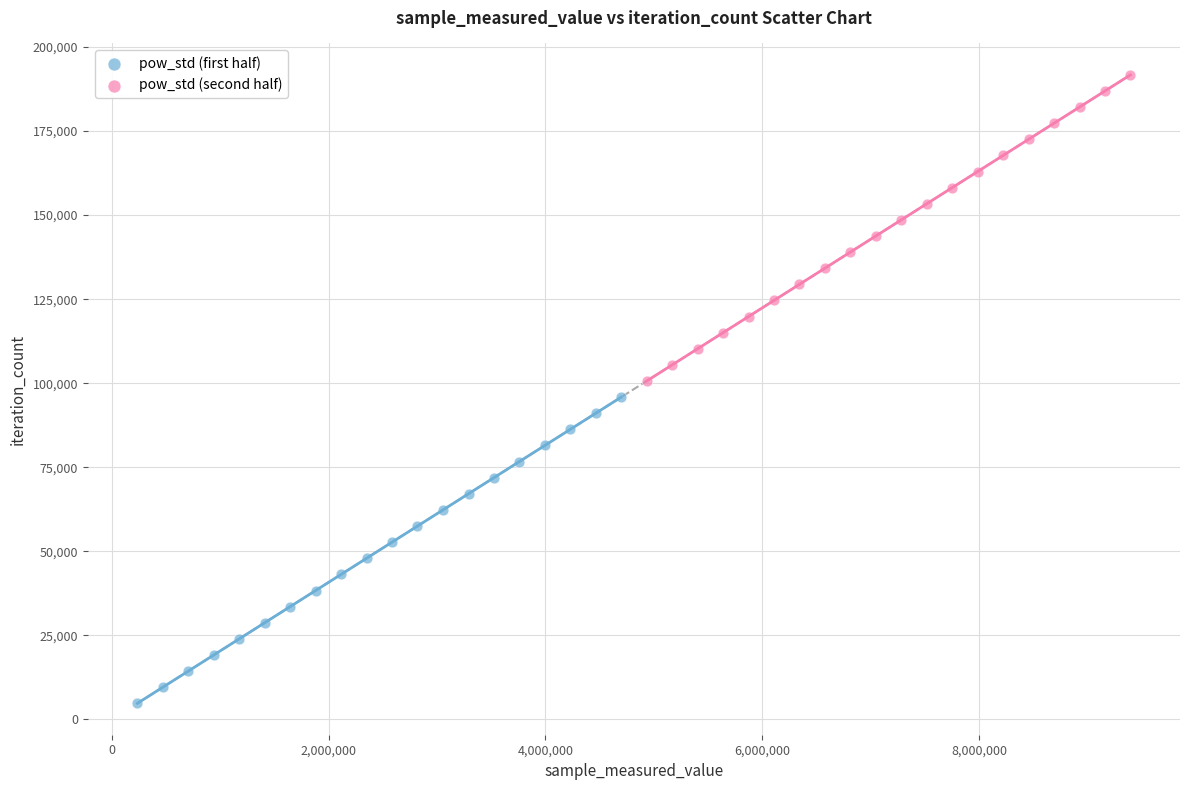

What are all the series names shown in the legend?

pow_std (first half), pow_std (second half)